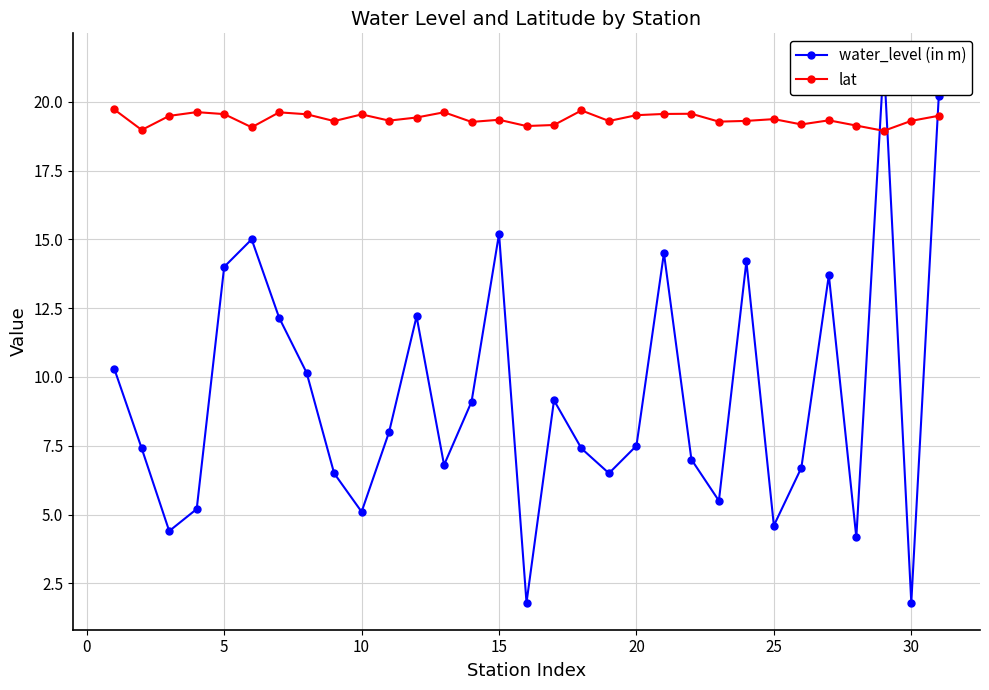

Reading left to right, extract all data points from this chart.

water_level (in m): 10.3	7.4	4.4	5.2	14.0	15.0	12.2	10.2	6.5	5.1	8.0	12.2	6.8	9.1	15.2	1.8	9.2	7.4	6.5	7.5	14.5	7.0	5.5	14.2	4.6	6.7	13.7	4.2	21.5	1.8	20.2
lat: 19.7	19.0	19.5	19.6	19.6	19.1	19.6	19.5	19.3	19.5	19.3	19.4	19.6	19.3	19.3	19.1	19.2	19.7	19.3	19.5	19.6	19.6	19.3	19.3	19.4	19.2	19.3	19.1	18.9	19.3	19.5